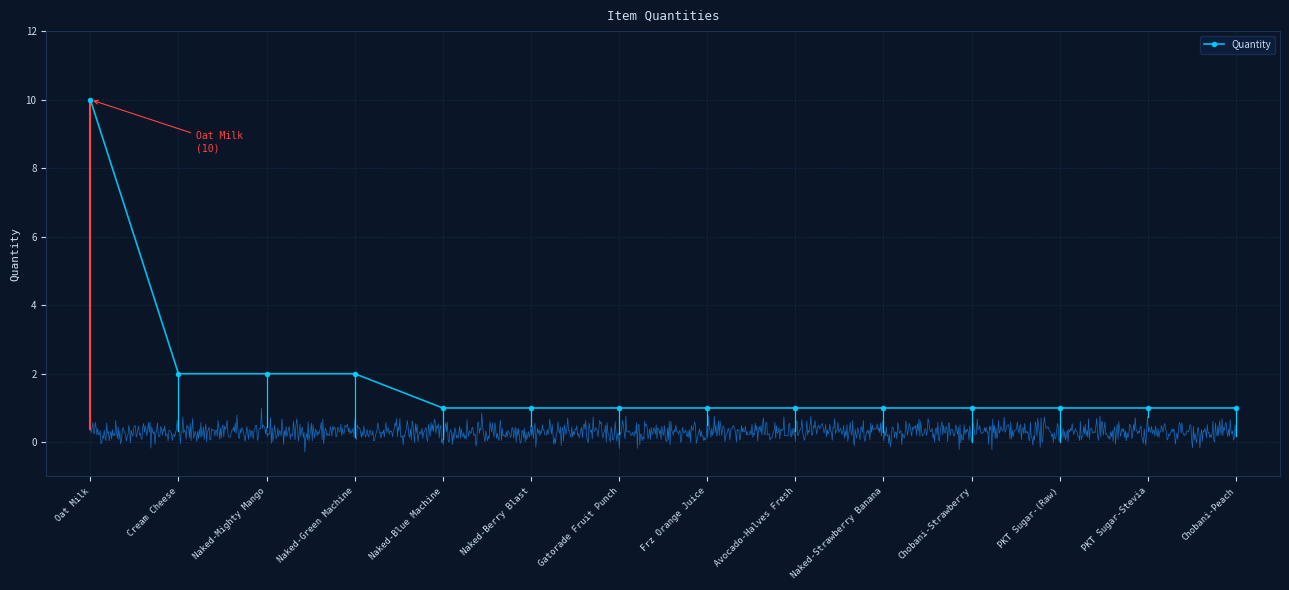

What is the maximum value shown in the chart?

10